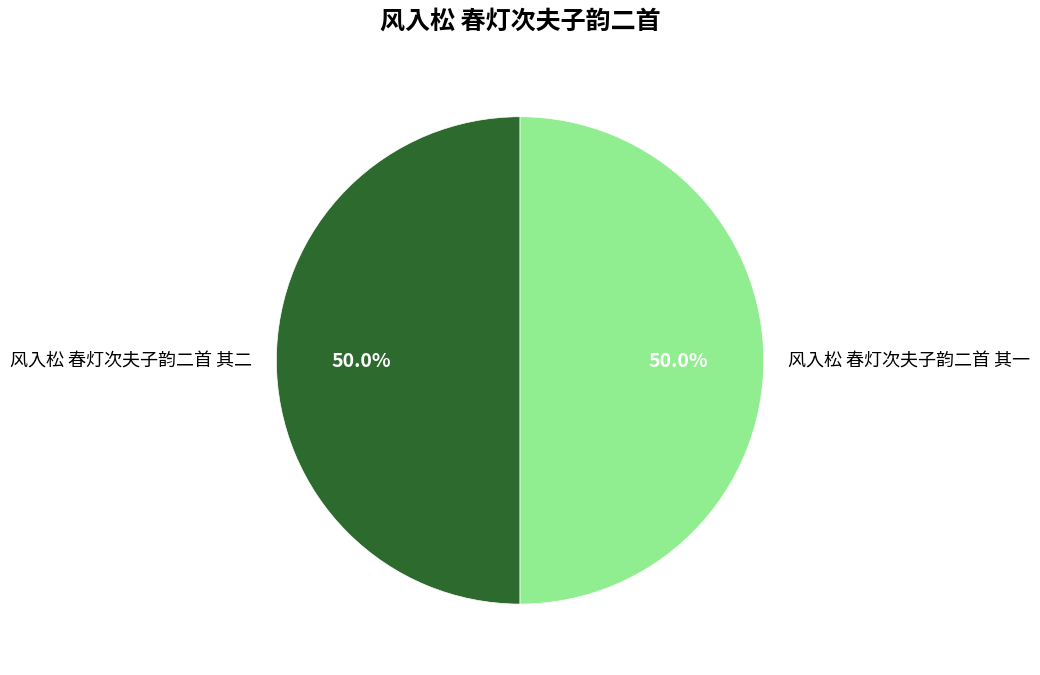

Is the sum of 风入松 春灯次夫子韵二首 其一 and 风入松 春灯次夫子韵二首 其二 greater than half?

Yes